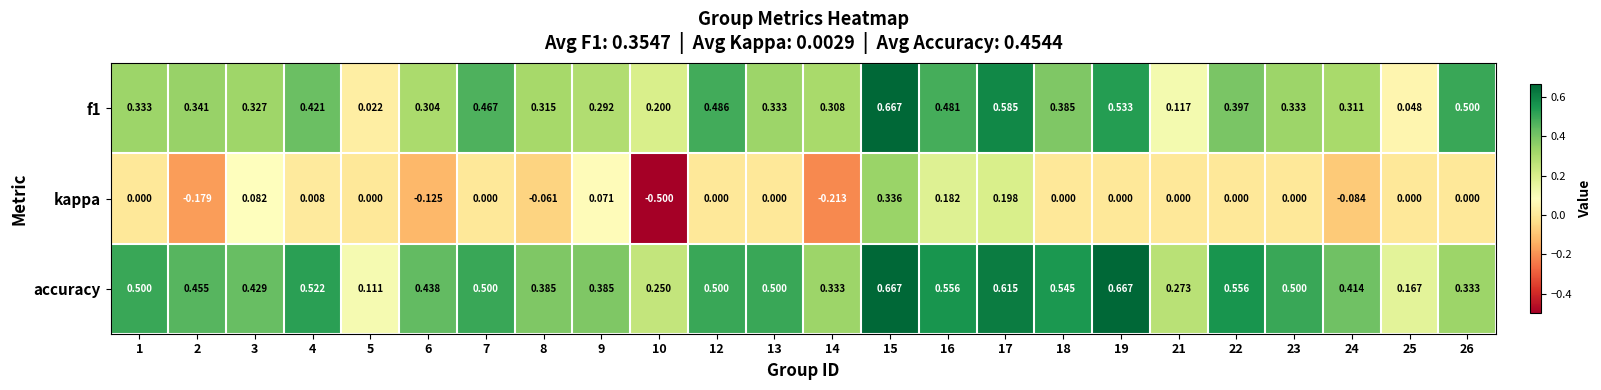

Is the value of kappa at 15 greater than the value of accuracy at 4?

No